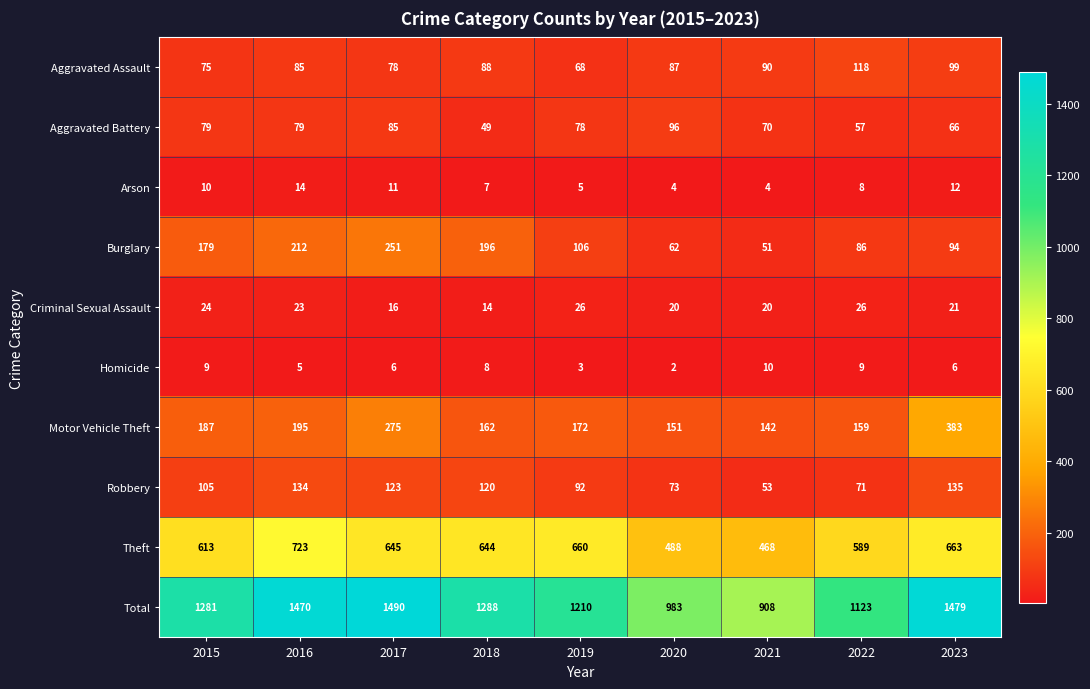

What is the maximum value shown in the chart?

1490